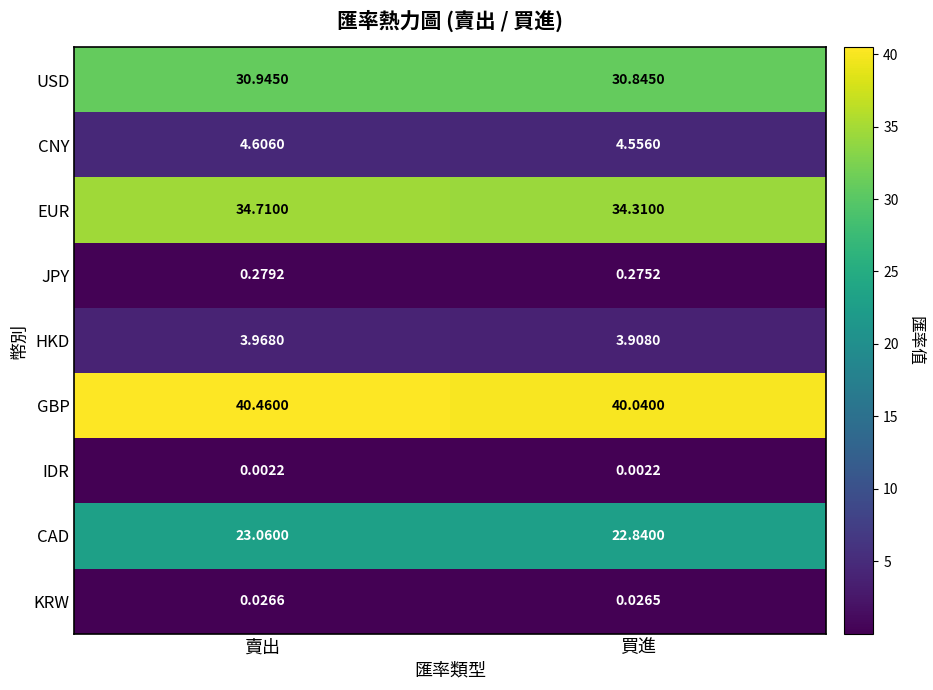

Rank the series by their maximum value, from lowest to highest.

IDR, KRW, JPY, HKD, CNY, CAD, USD, EUR, GBP